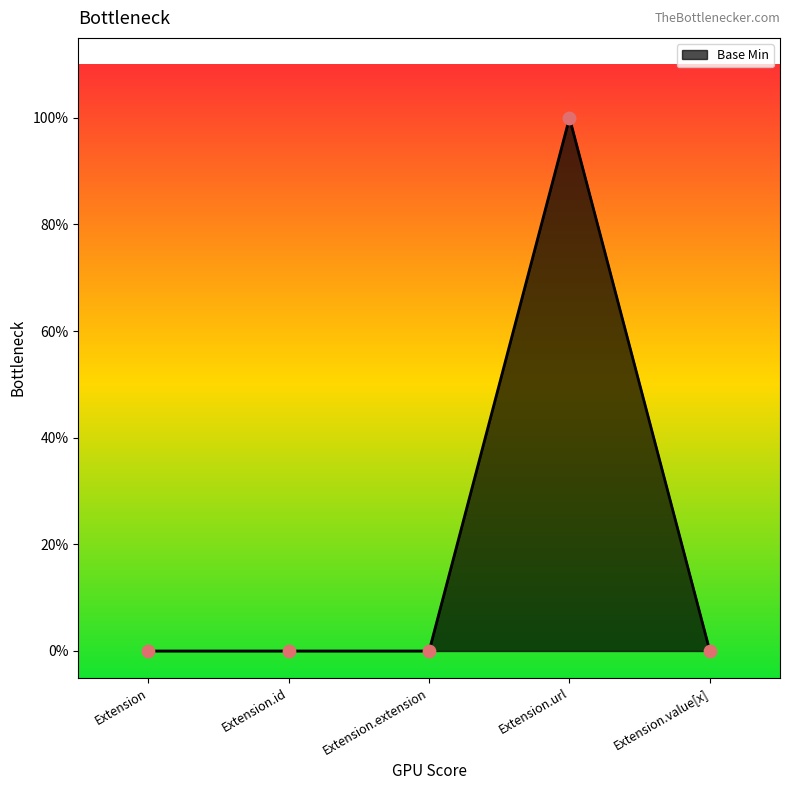

Is this an area chart (filled region under the line)?

Yes